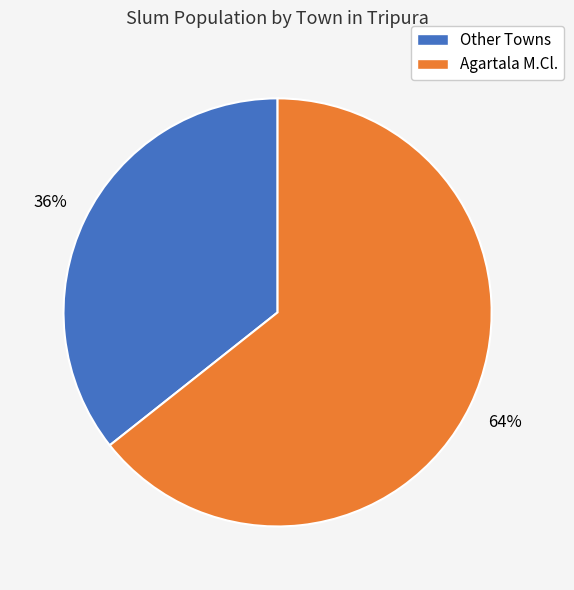

Does any single category account for the majority?

Yes